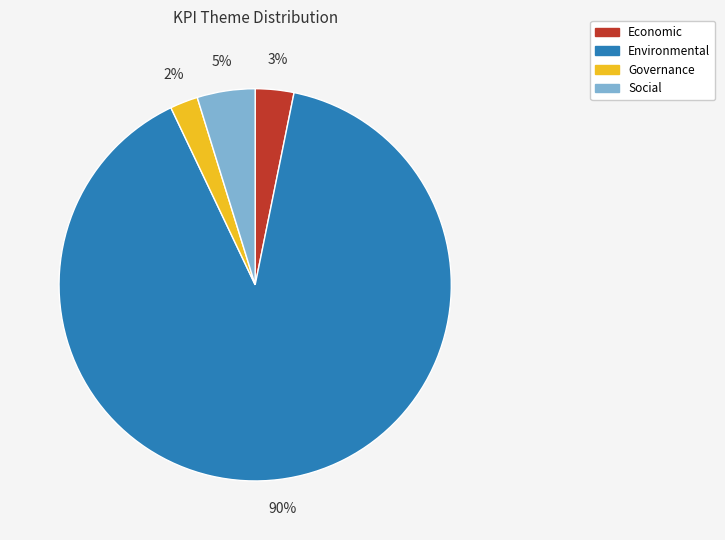

Which has a higher value, Economic or Governance?

Economic